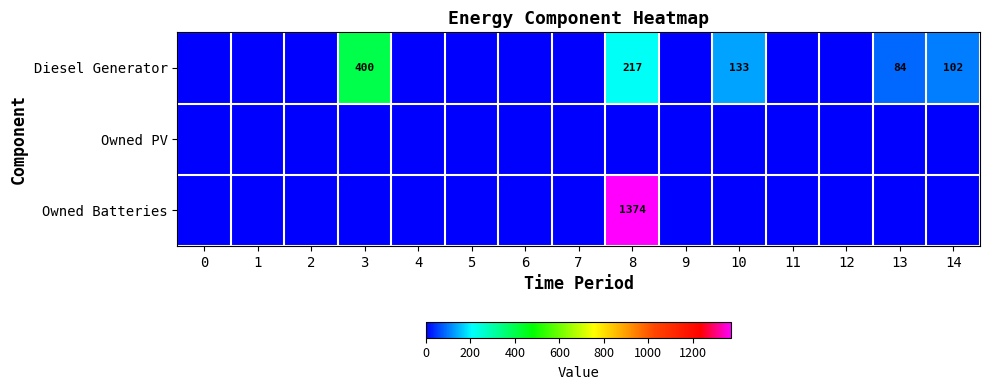

The Diesel Generator series shows 217 at 8. True or false?

True